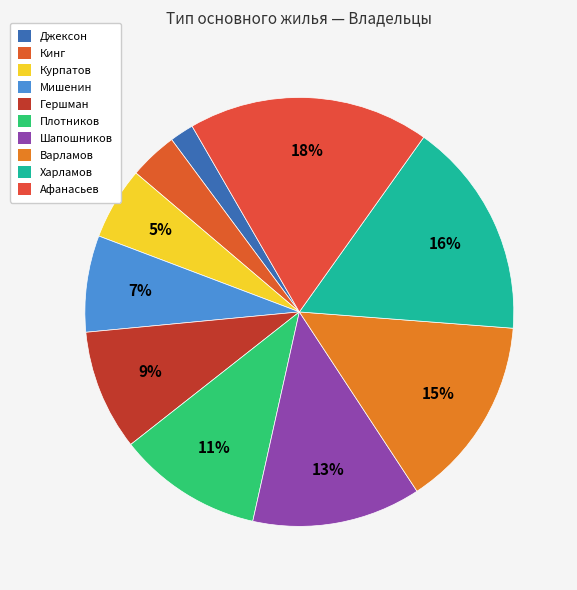

Do Плотников and Варламов together represent more than half of the pie?

No